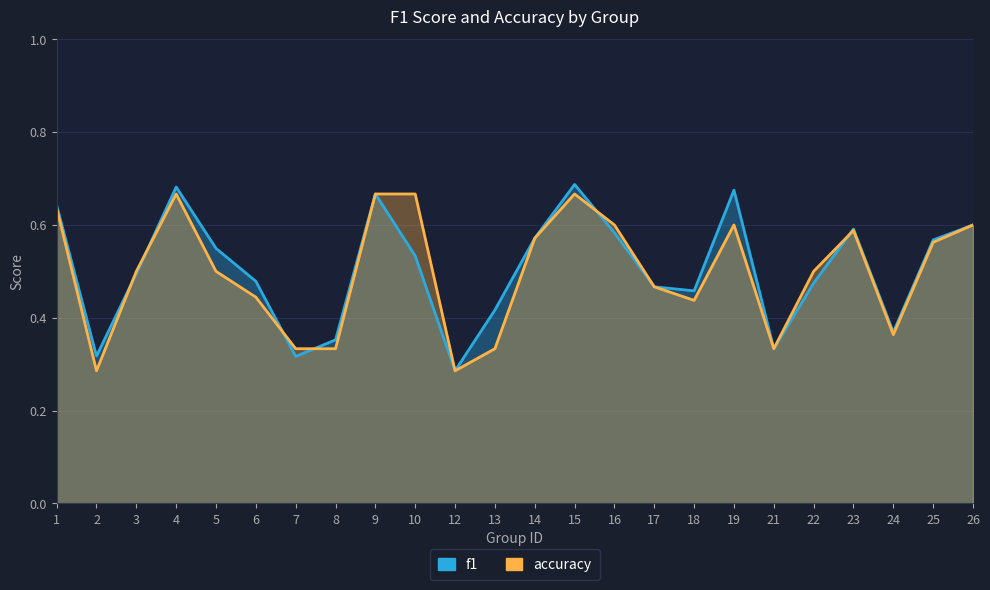

List the series in order of their peak value, highest first.

f1, accuracy